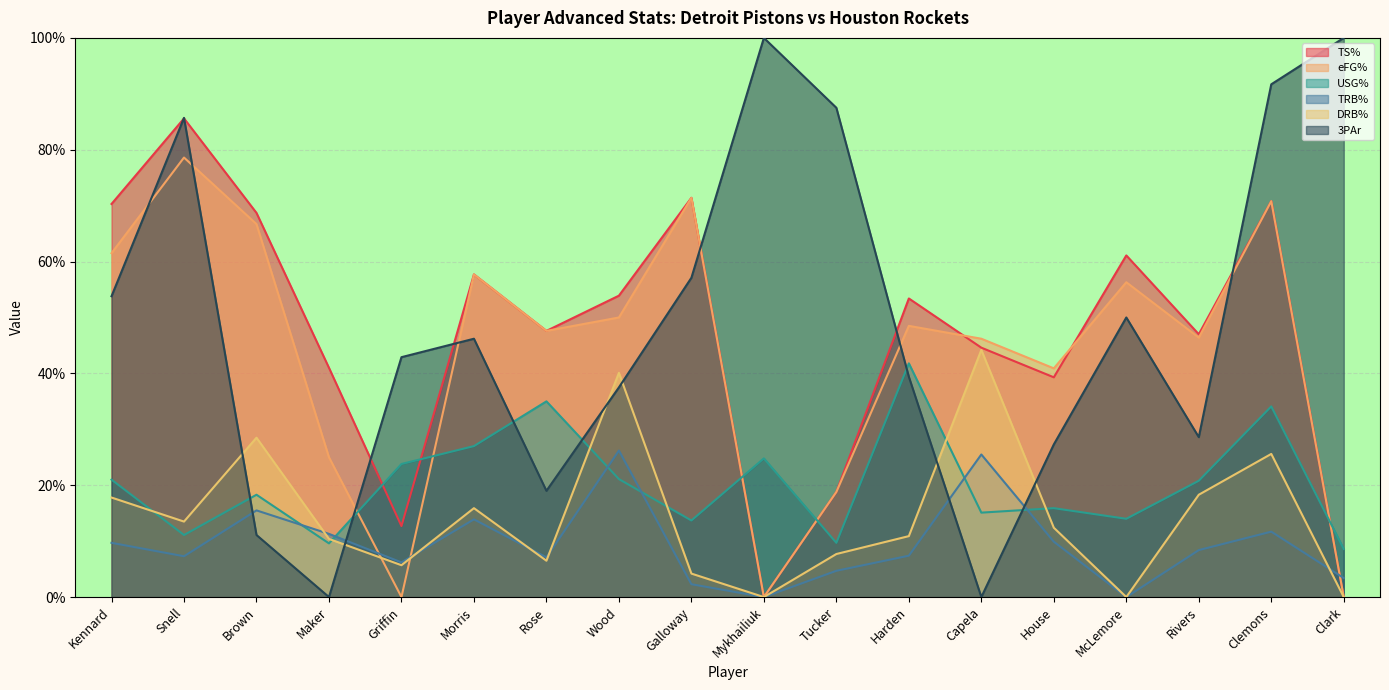

What is the label of the 18th point from the left?

Clark